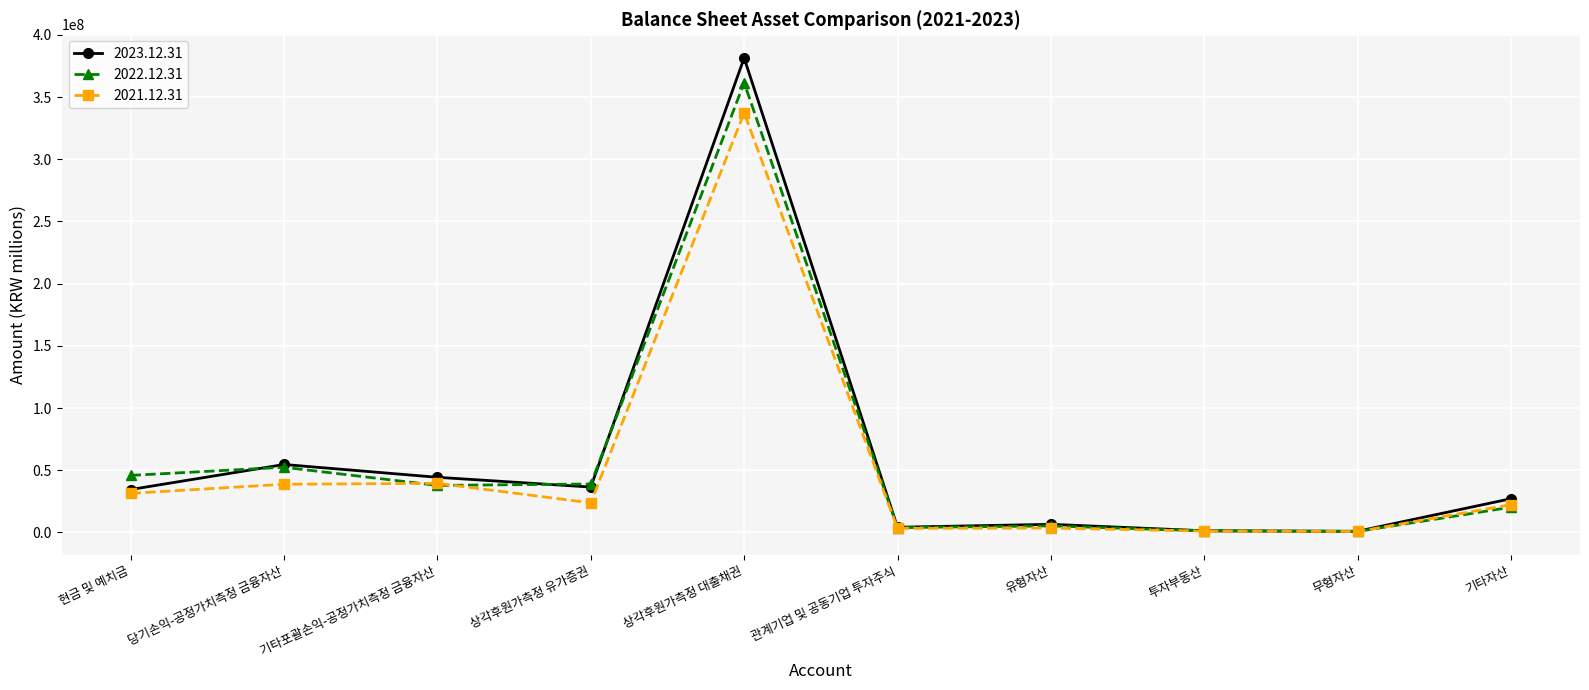

What is the total value across all series at 관계기업 및 공동기업 투자주식?

11359796